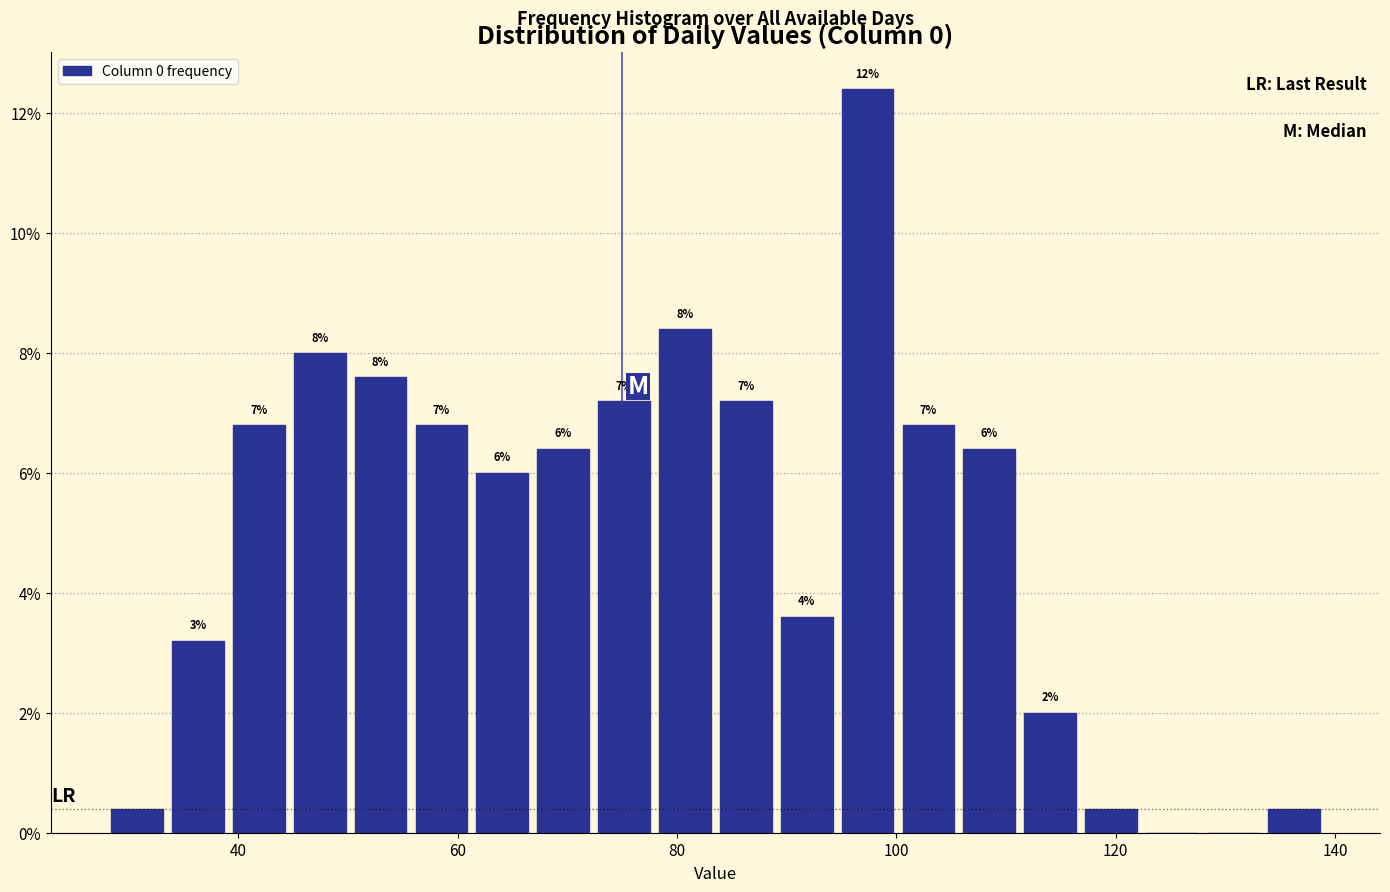

Read against the x-axis, roughly where is the centre of the tallest bar?

98